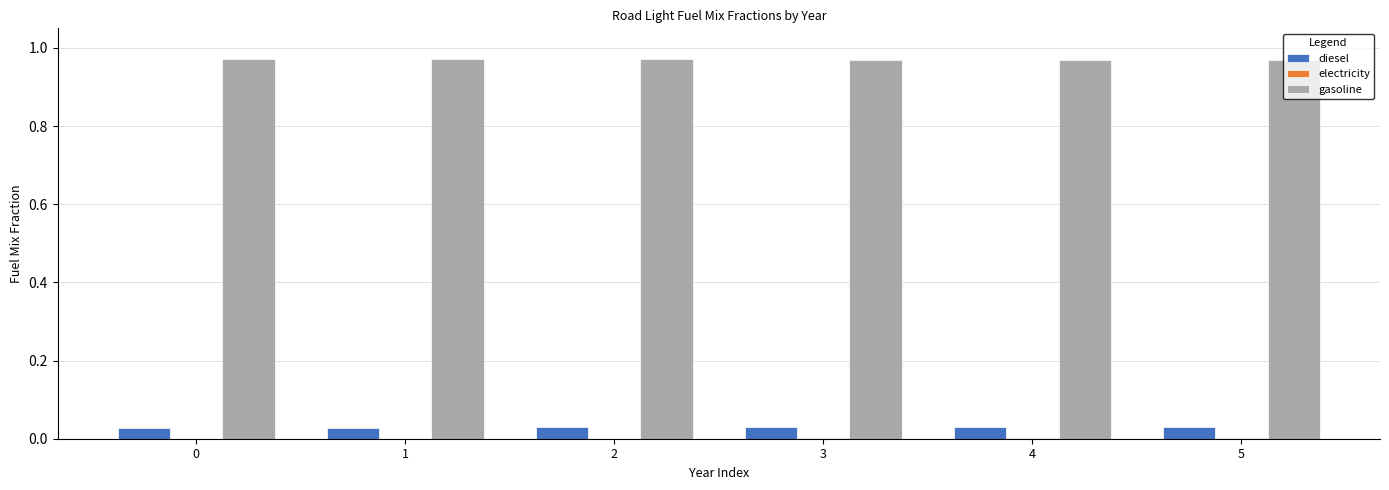

Which series has the largest total across all categories?

gasoline